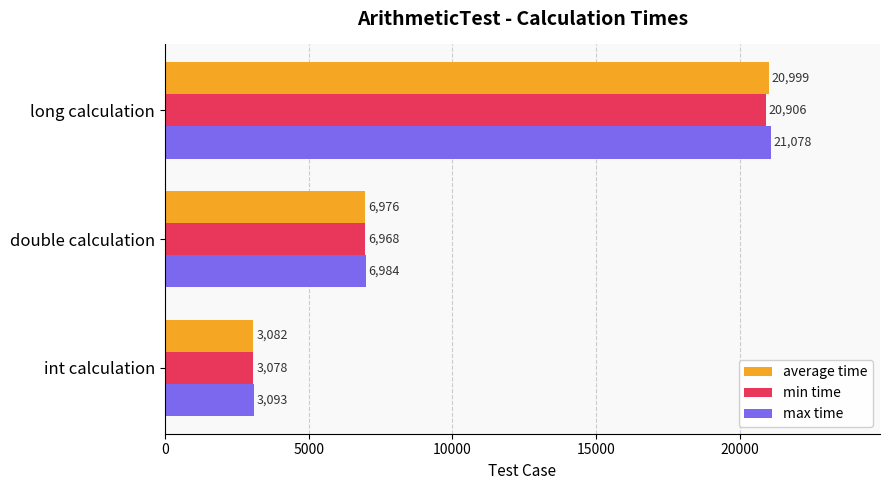

List the series in order of their peak value, highest first.

max time, average time, min time